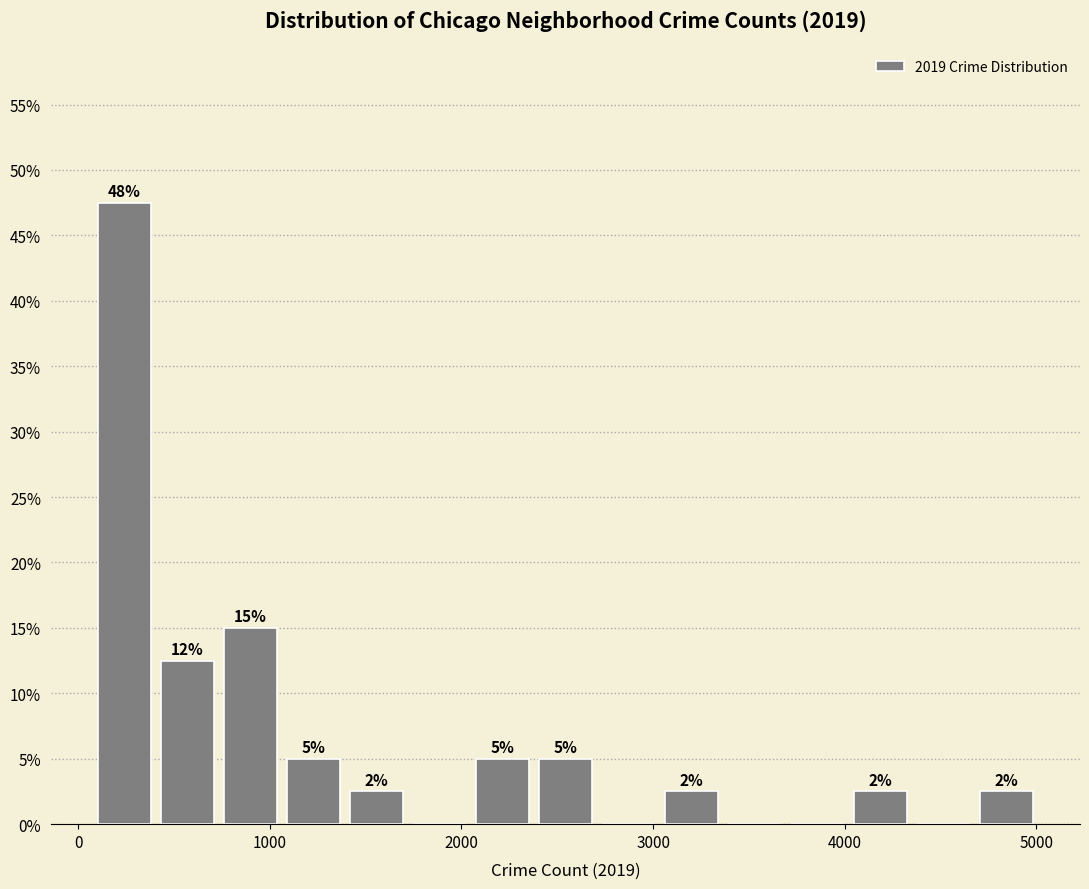

Around what value on the x-axis is the tallest bar? Give the approximate position of its centre, as read against the axis.

200